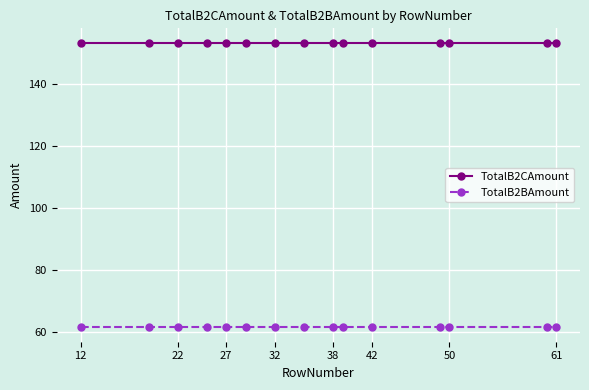

Reading left to right, list all the values displayed in this chart.

TotalB2CAmount: 153.4	153.4	153.4	153.4	153.4	153.4	153.4	153.4	153.4	153.4	153.4	153.4	153.4	153.4	153.4
TotalB2BAmount: 61.4	61.4	61.4	61.4	61.4	61.4	61.4	61.4	61.4	61.4	61.4	61.4	61.4	61.4	61.4